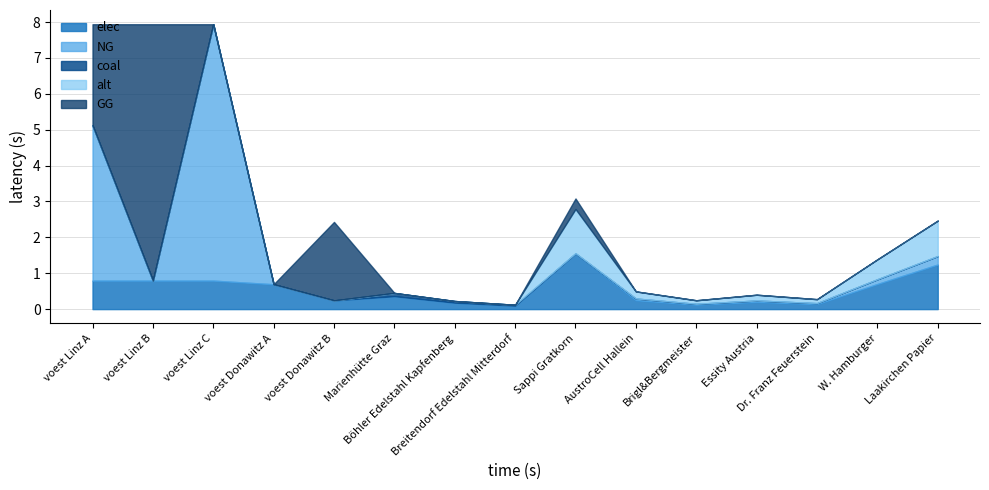

What is the highest value of the elec series?

1.6